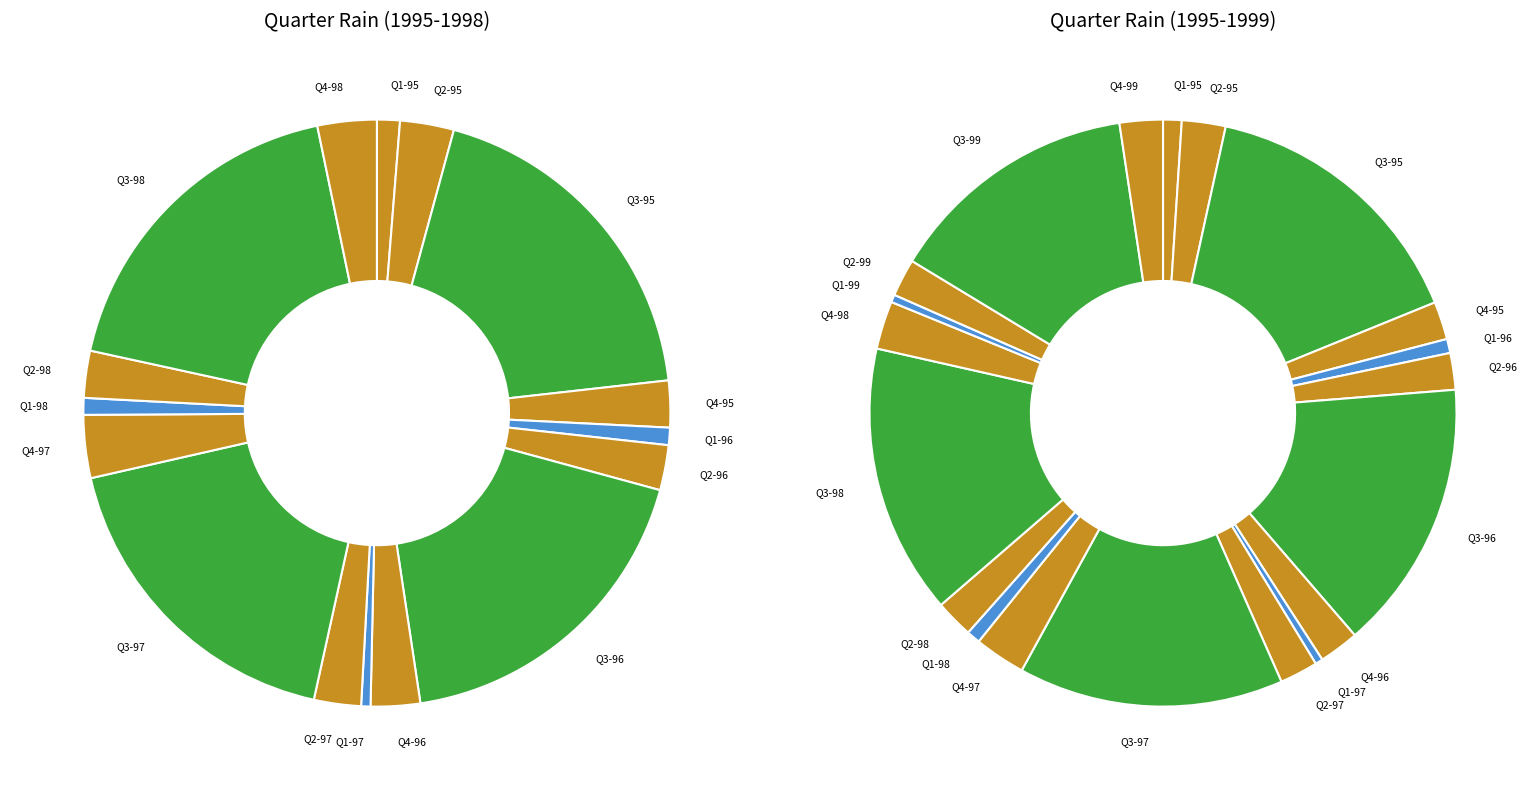

The 2005 slice represents 36% of the pie. True or false?

False